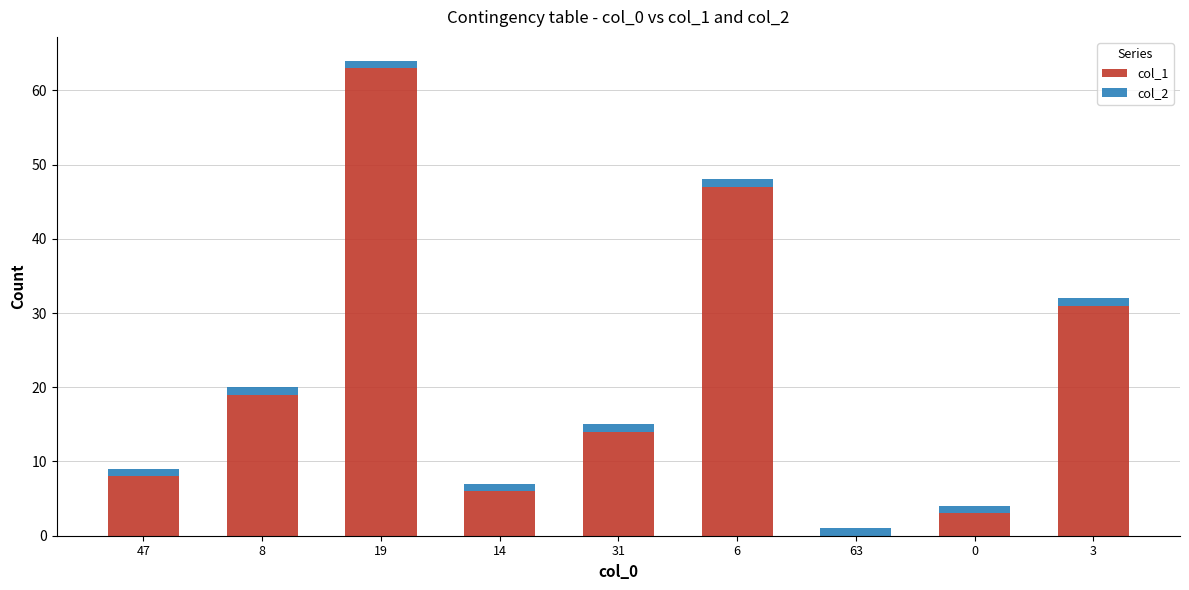

The col_1 series shows 20 at 31. True or false?

False